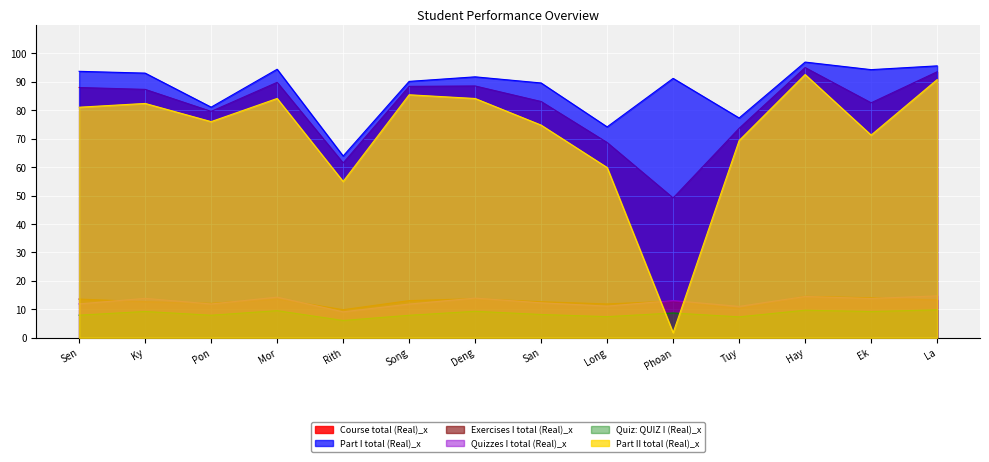

True or false: Quiz: QUIZ I (Real)_x and Exercises I total (Real)_x intersect in this chart.

False